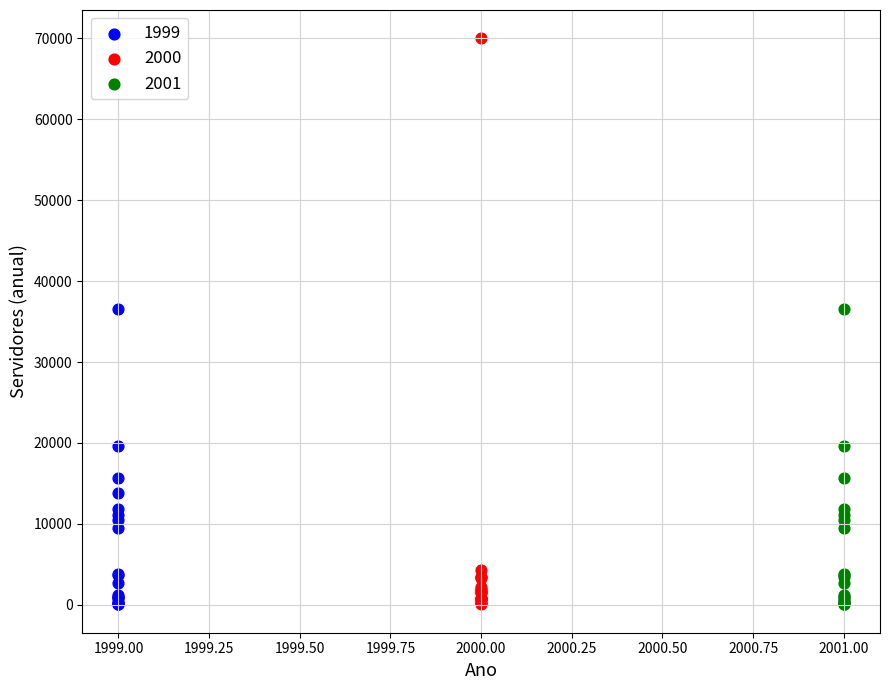

What are all the series names shown in the legend?

1999, 2000, 2001